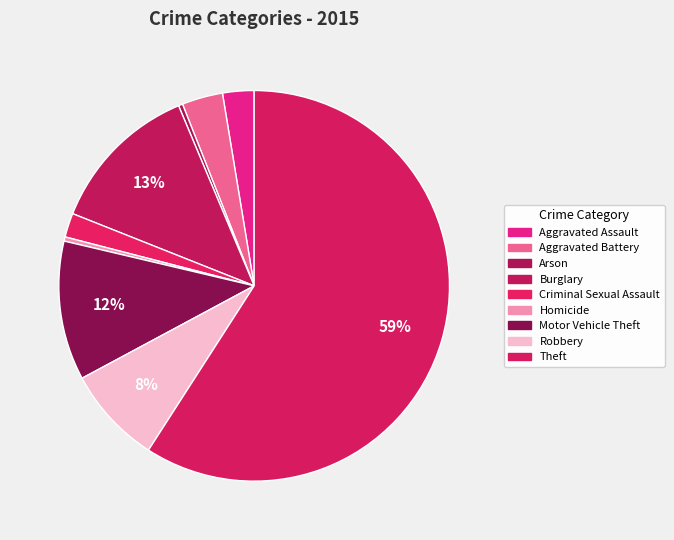

Between Theft and Robbery, which is larger?

Theft